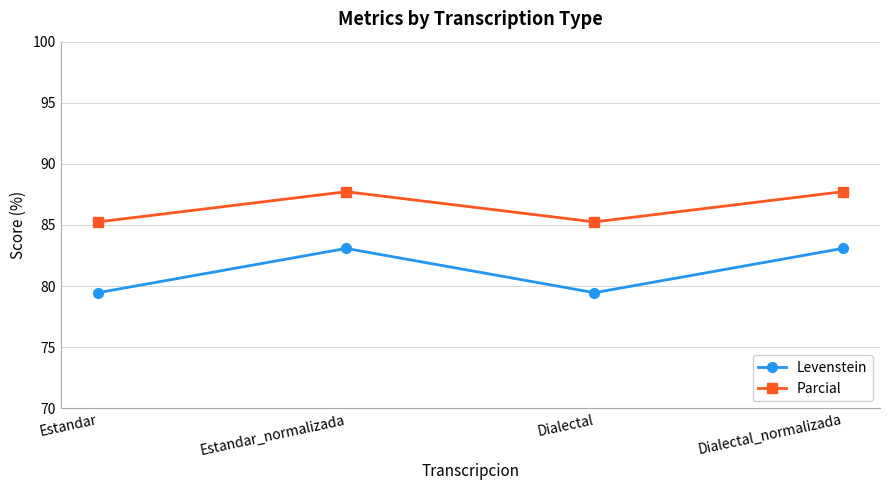

Rank the series at Dialectal from highest to lowest value.

Parcial, Levenstein